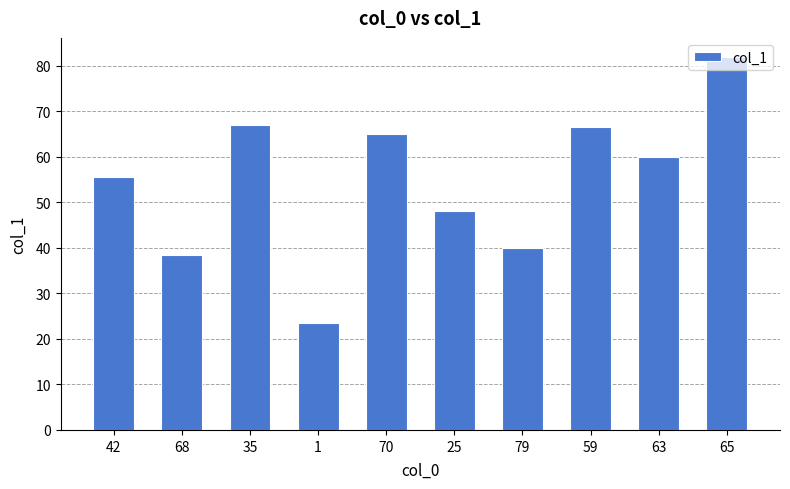

At which category does the chart reach its peak across all series?

65